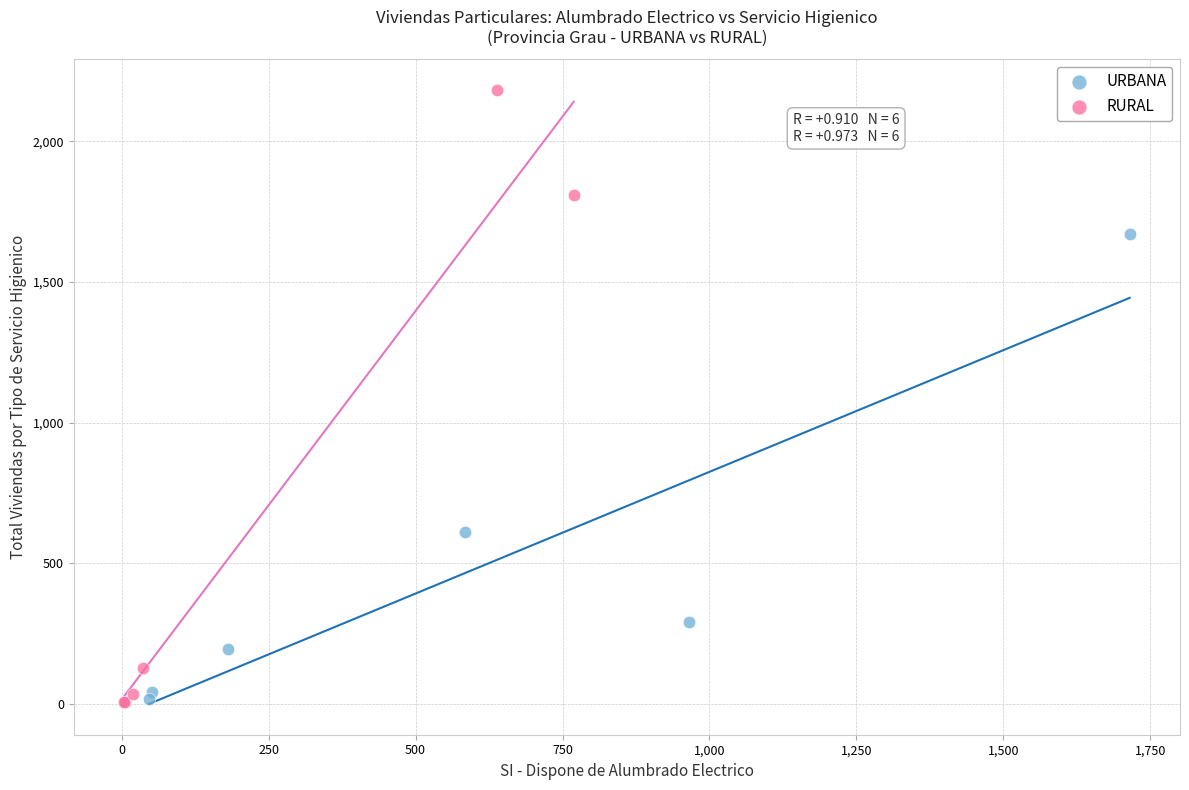

Which series has the largest Y range (max minus min)?

RURAL